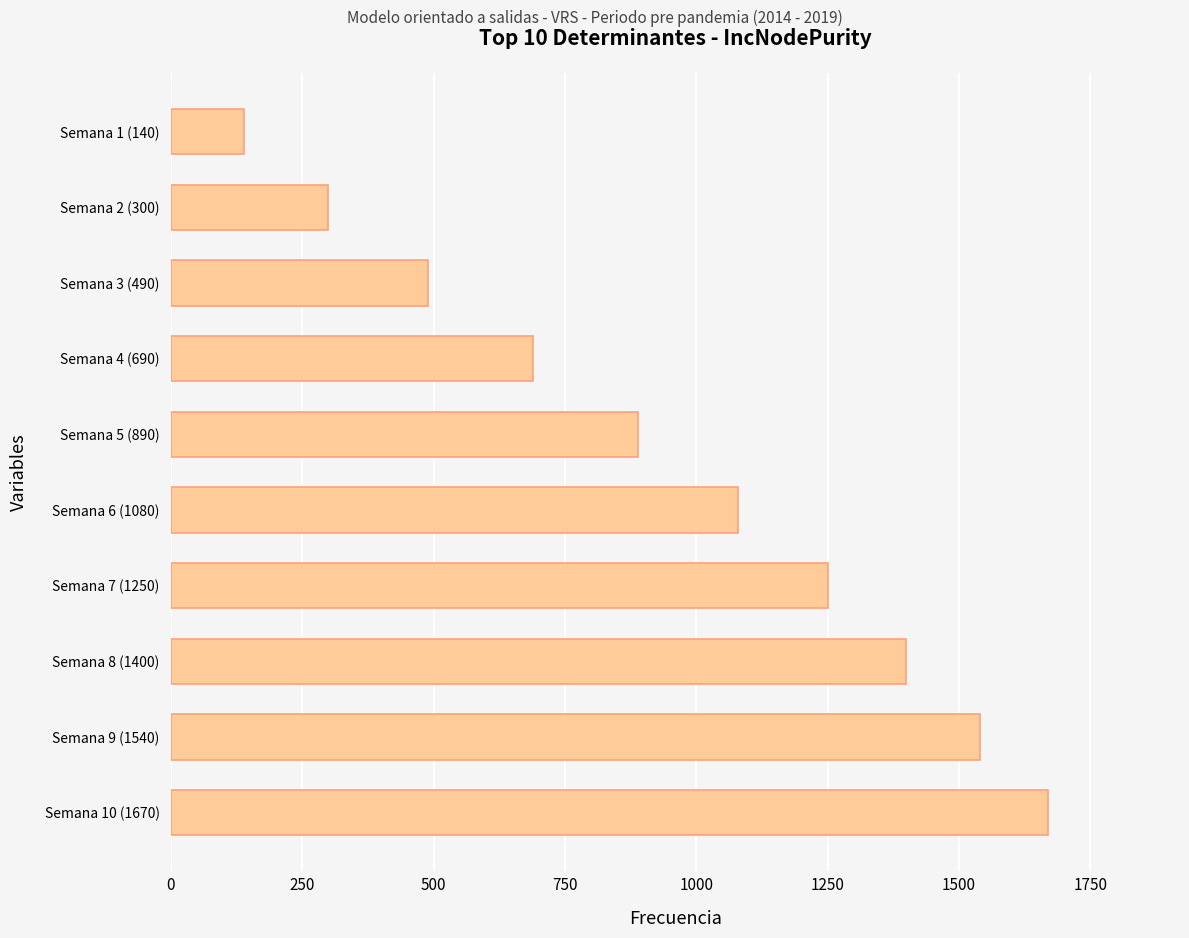

Does the chart contain stacked bars?

No